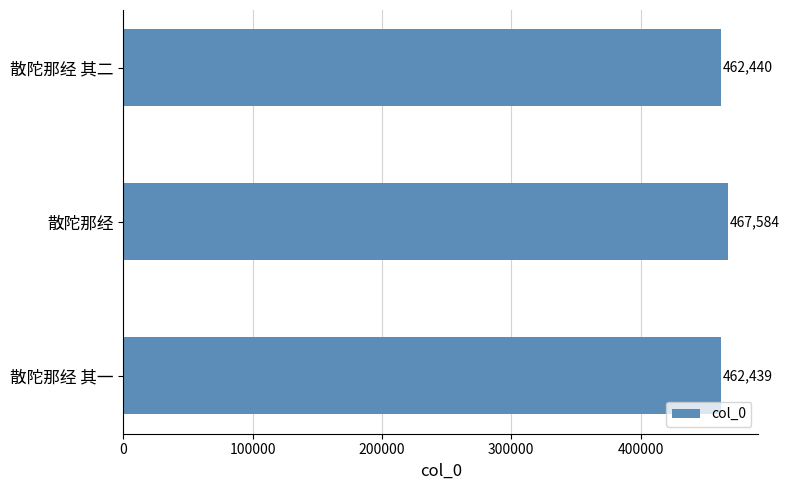

What is the change in value from 散陀那经 to 散陀那经 其一?

-5145